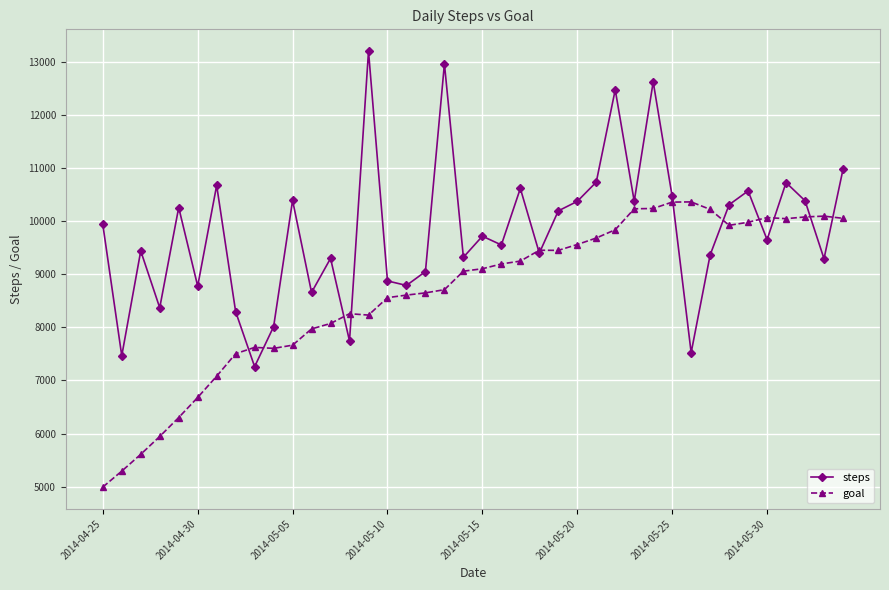

List the series in order of their overall mean, lowest first.

goal, steps